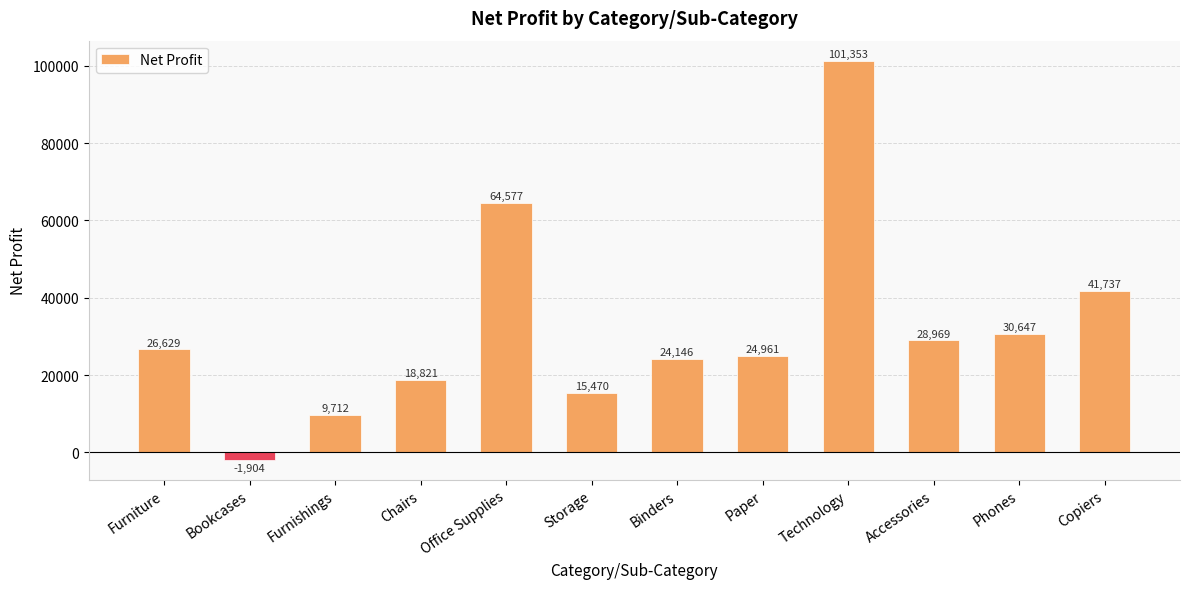

Which category has the highest value across all series?

Technology